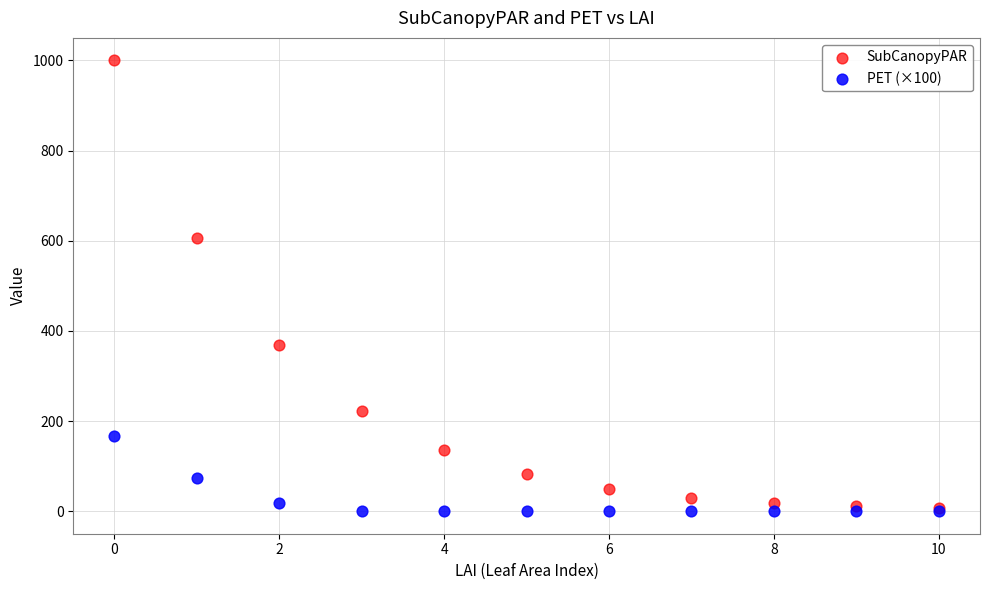

Across all series, what Y value is closest to 500?

606.5